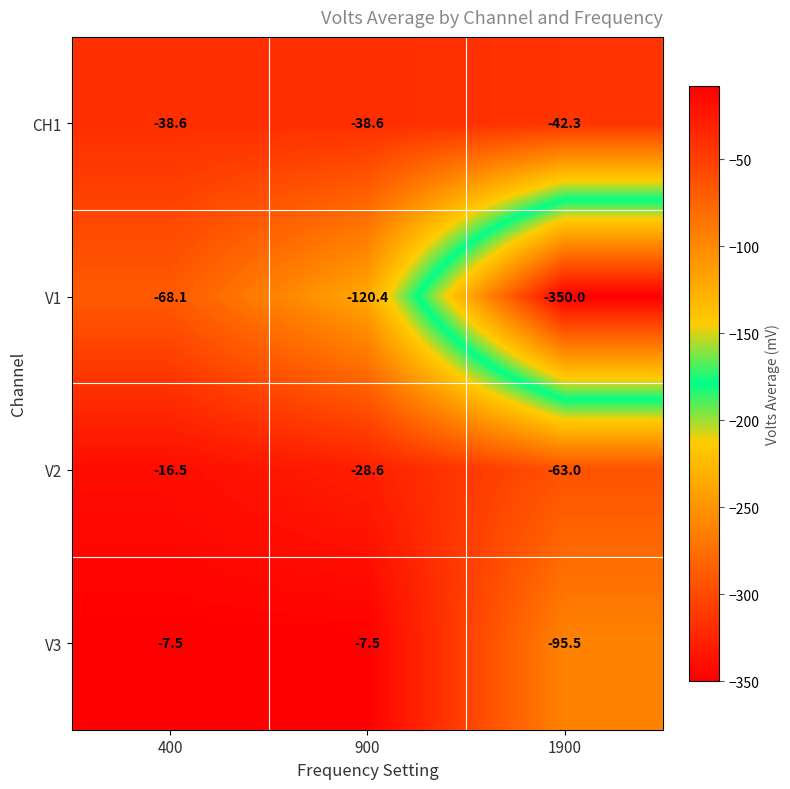

The V3 series shows -136.1 at 1900. True or false?

False